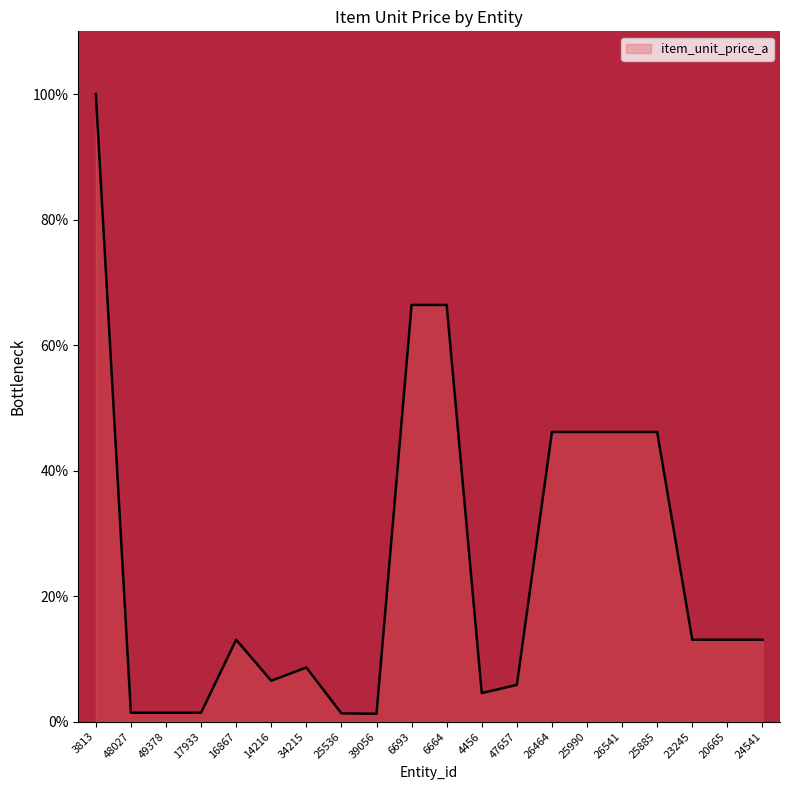

At which category does the chart reach its peak across all series?

3813